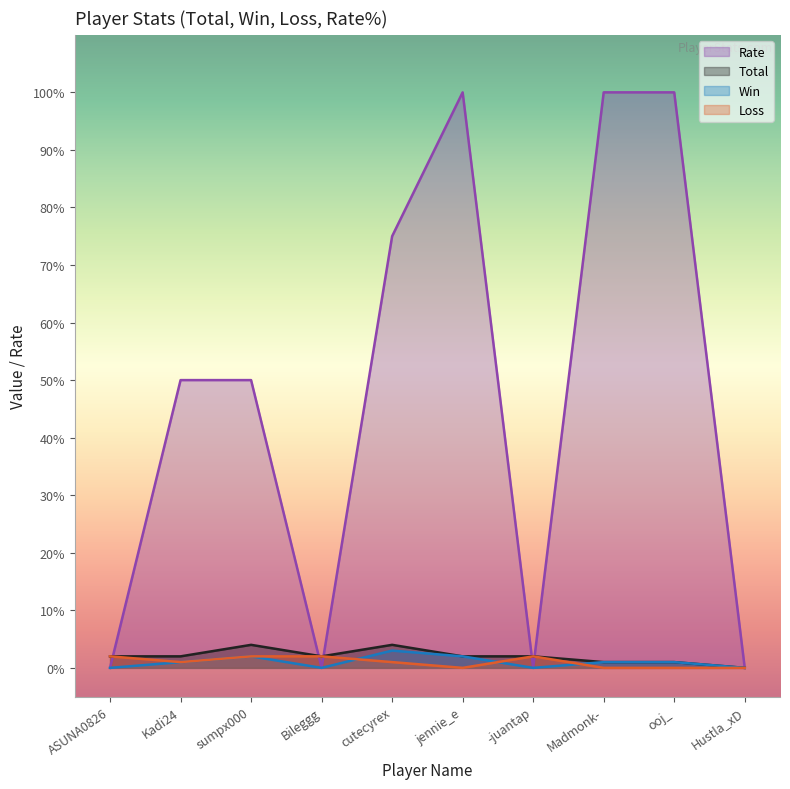

After their last crossing, which series has the higher values: Total or Rate?

Rate